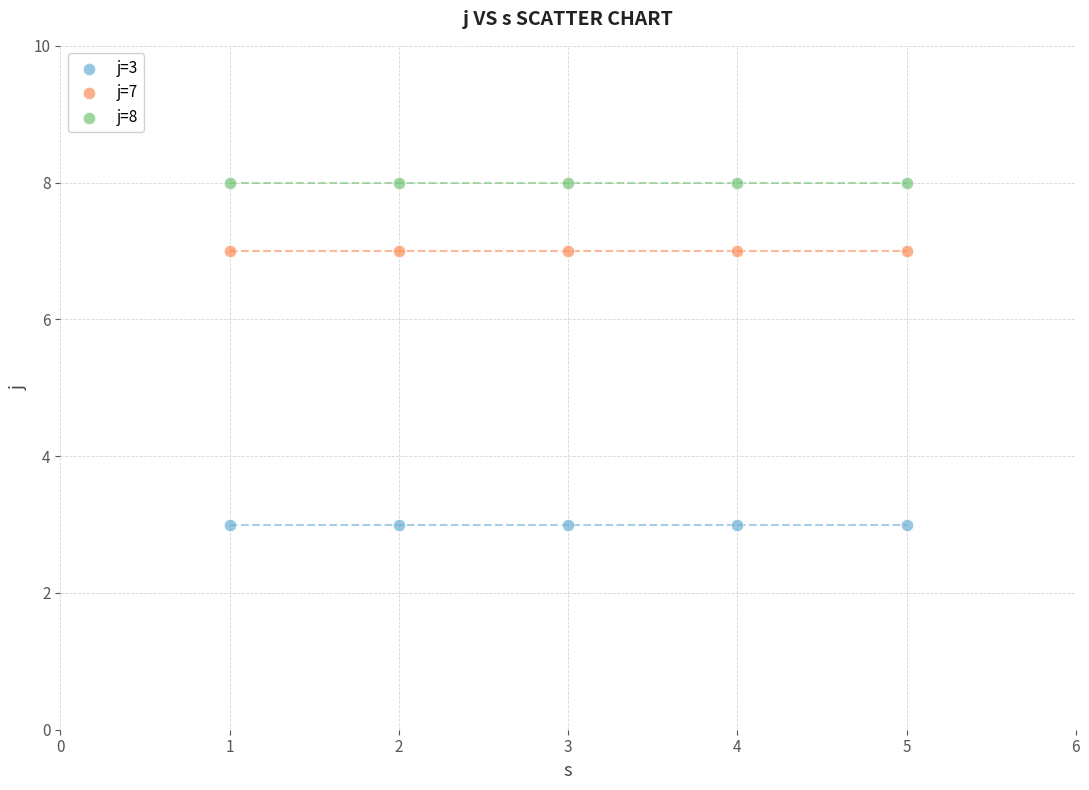

What are all the series names shown in the legend?

j=3, j=7, j=8